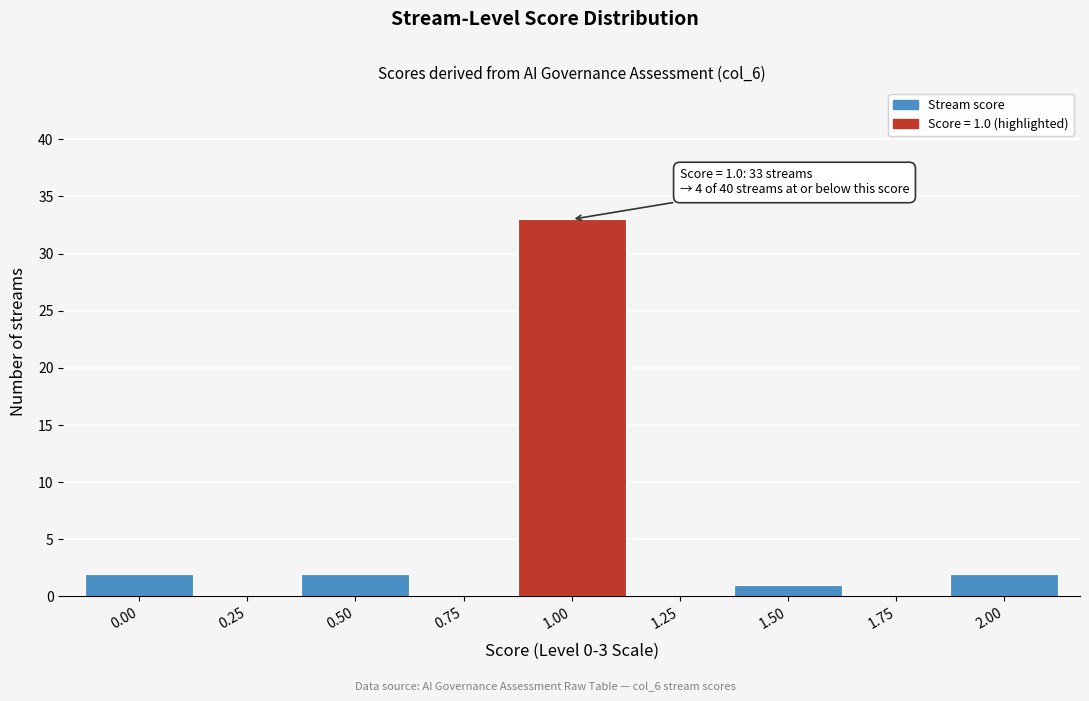

Reading left to right, what are all the values shown in this chart?

0.00=2	0.25=0	0.50=2	0.75=0	1.00=33	1.25=0	1.50=1	1.75=0	2.00=2